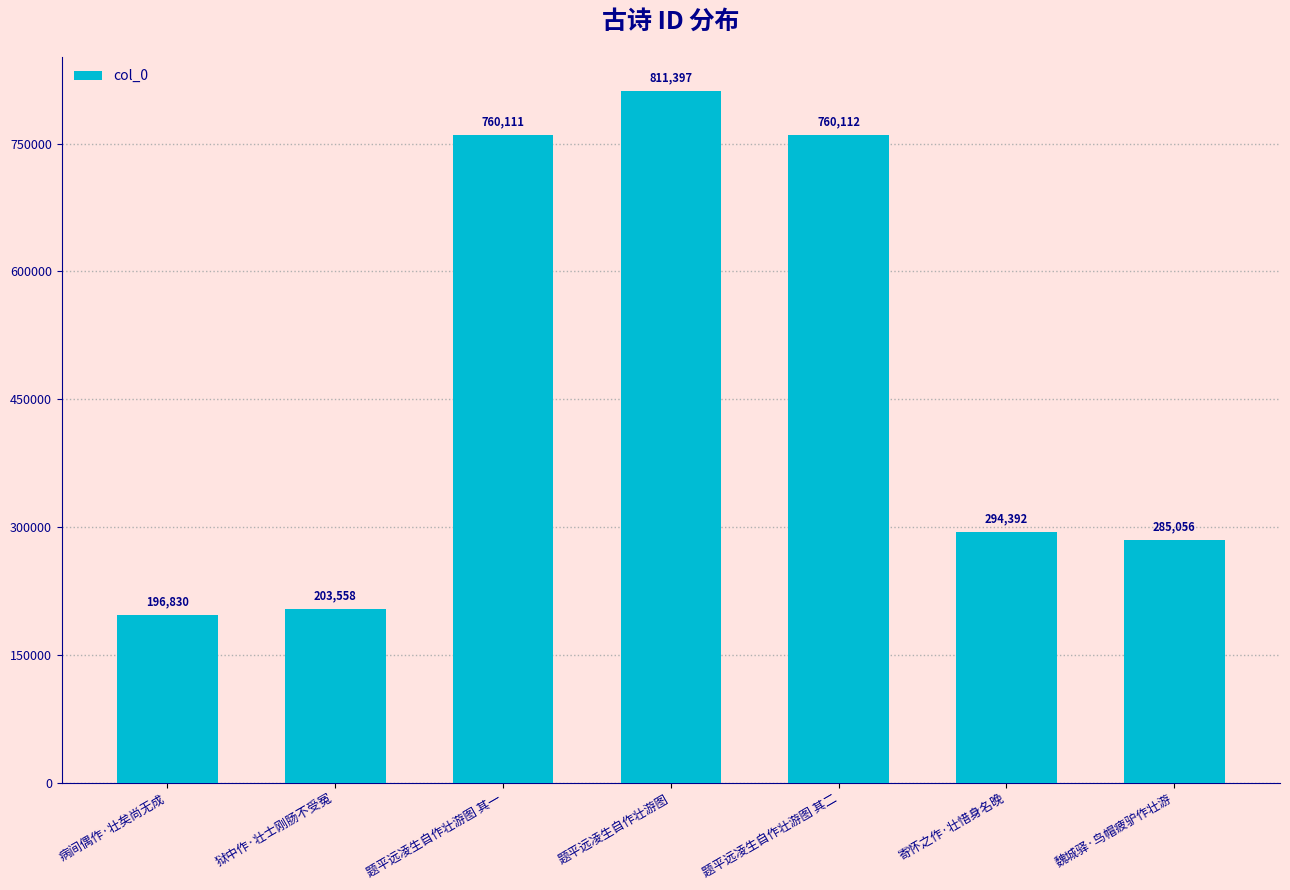

What is the approximate value at 魏城驿·鸟帽疲驴作壮游?

285056